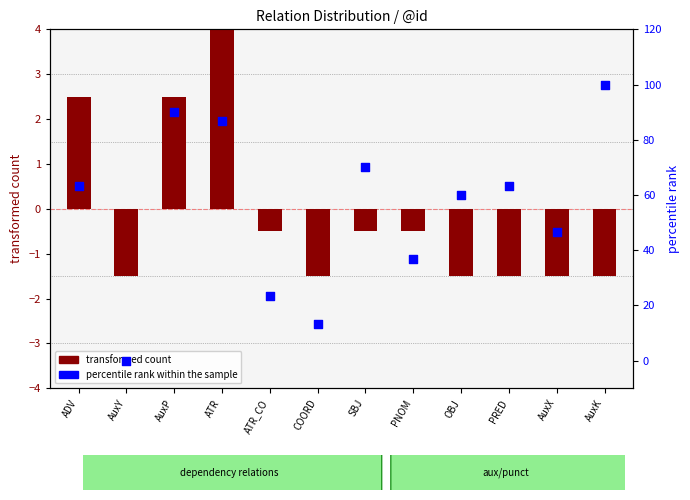

Is the value of percentile rank within the sample at OBJ greater than the value of transformed count at COORD?

Yes